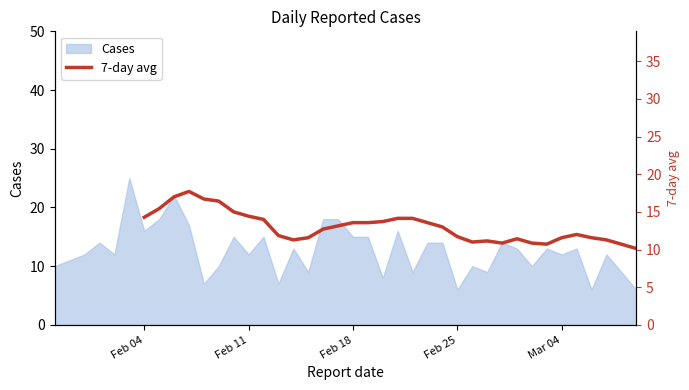

What is the minimum value for Cases?

6